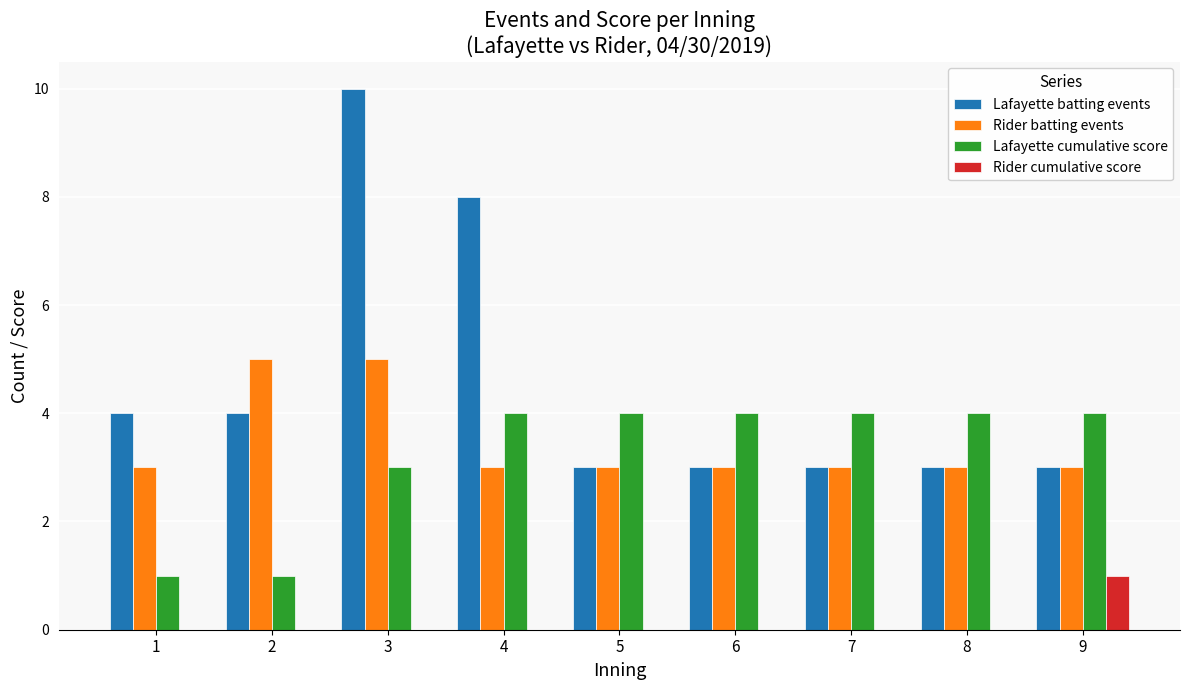

What is the total value across all series at 9?

11